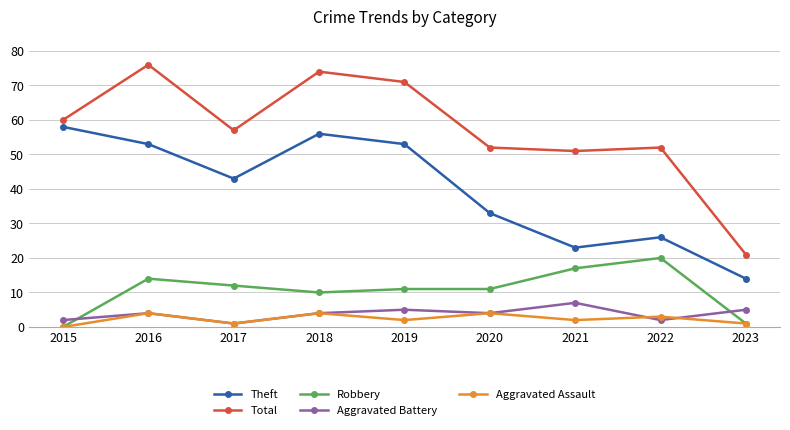

Where is the first local minimum for Aggravated Battery?

2017